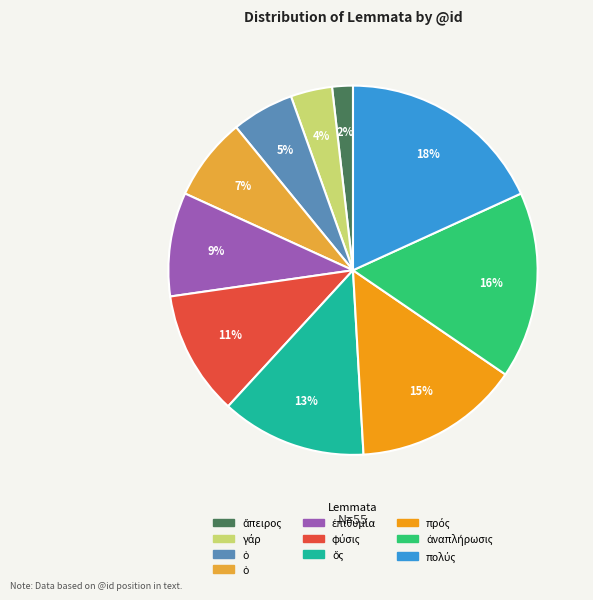

Is there a majority slice in this chart?

No